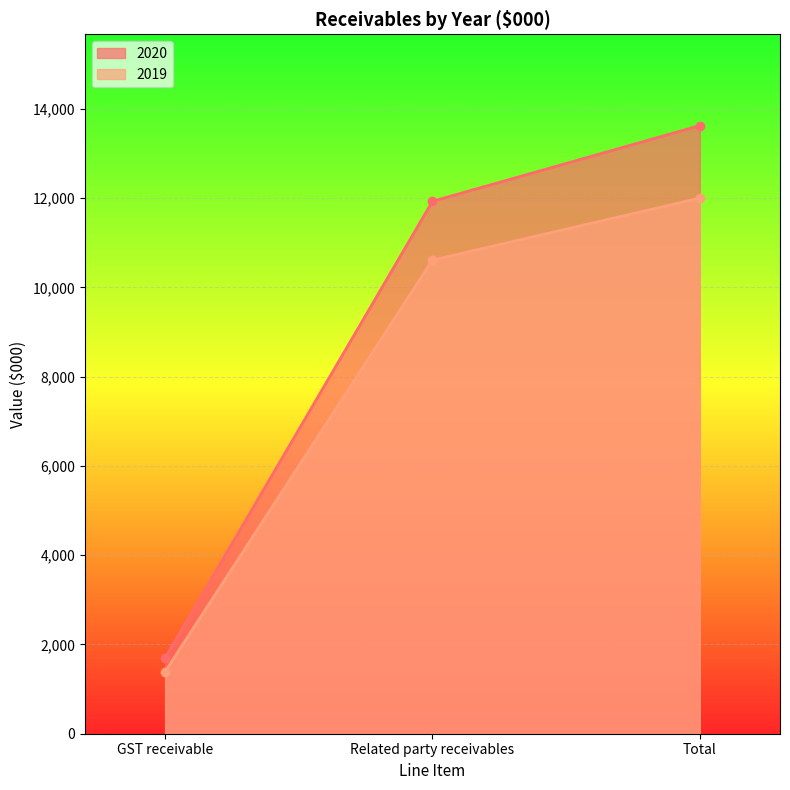

What are all the series names shown in the legend?

2020, 2019